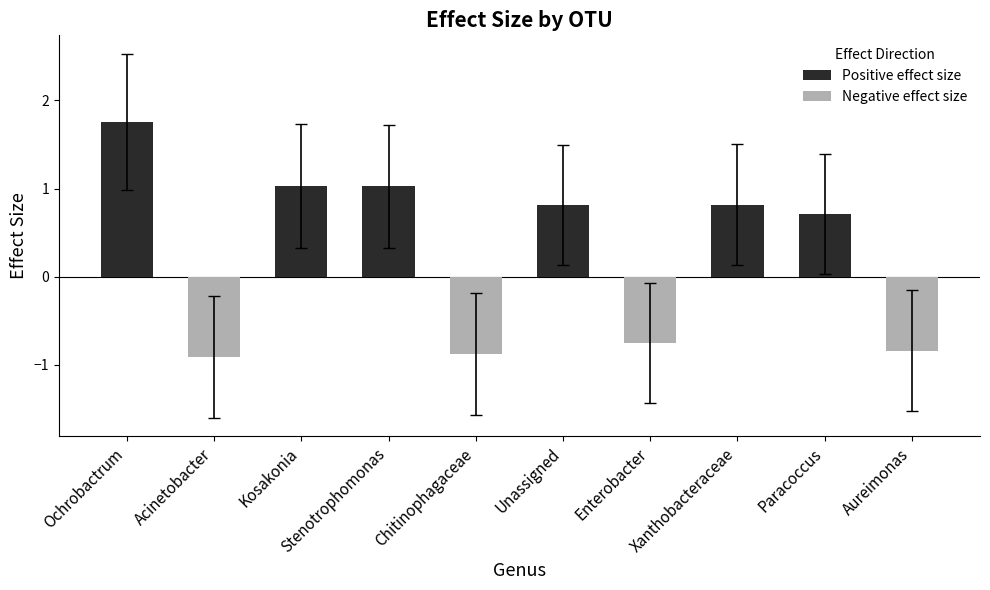

The value of Positive effect size at Xanthobacteraceae is 0.8. True or false?

True